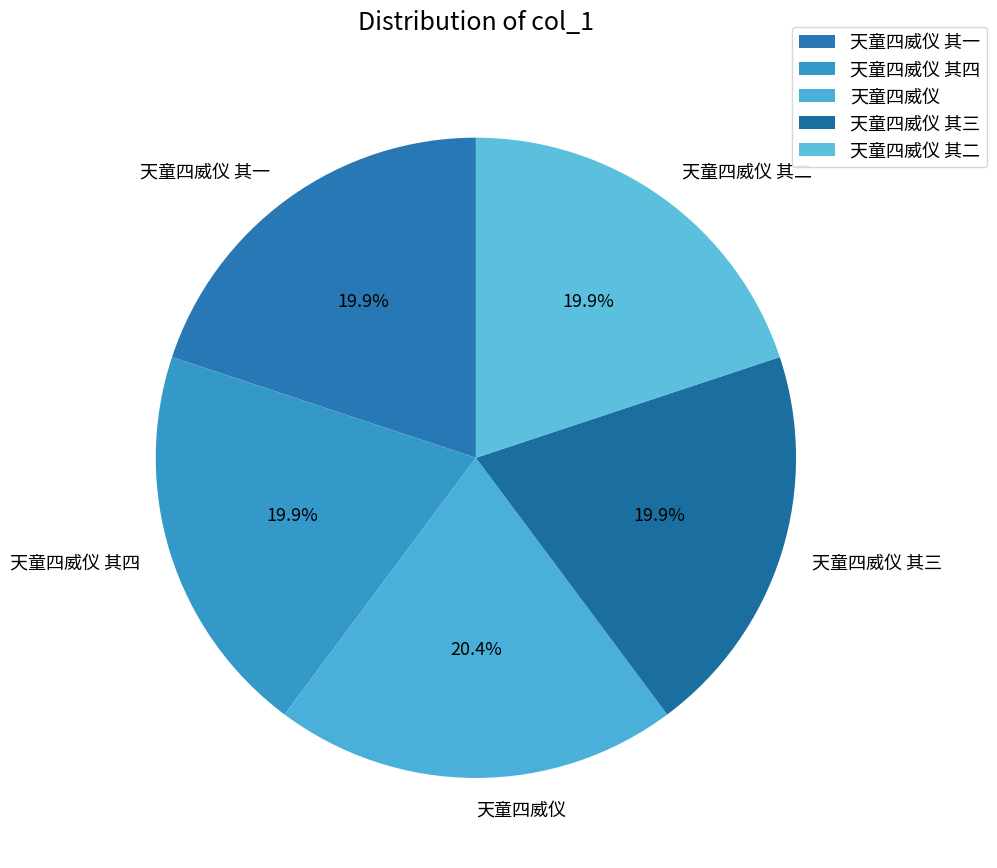

To the nearest percent, what portion does 天童四威仪 represent?

20%